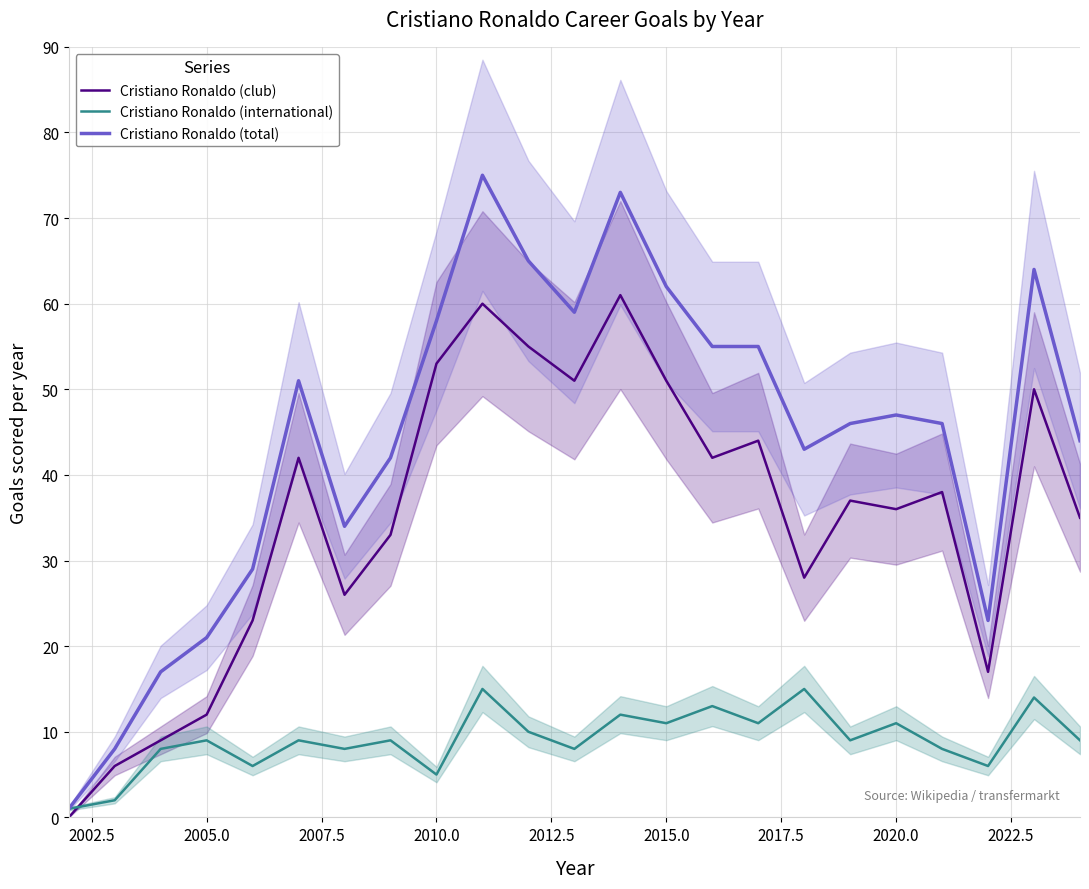

How many lines are shown in the chart?

3